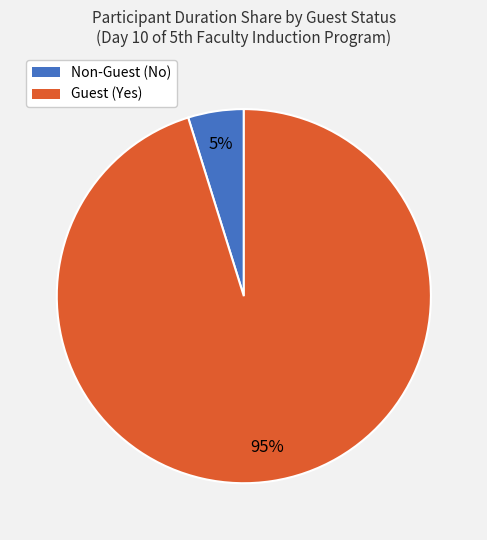

To the nearest percent, what is the average slice percentage?

50%